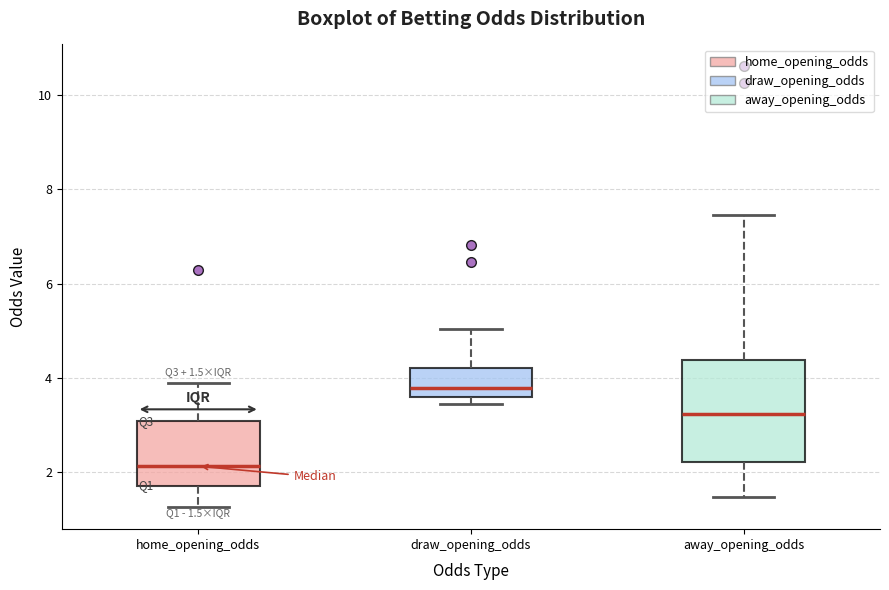

Which box has the lowest median line?

home_opening_odds